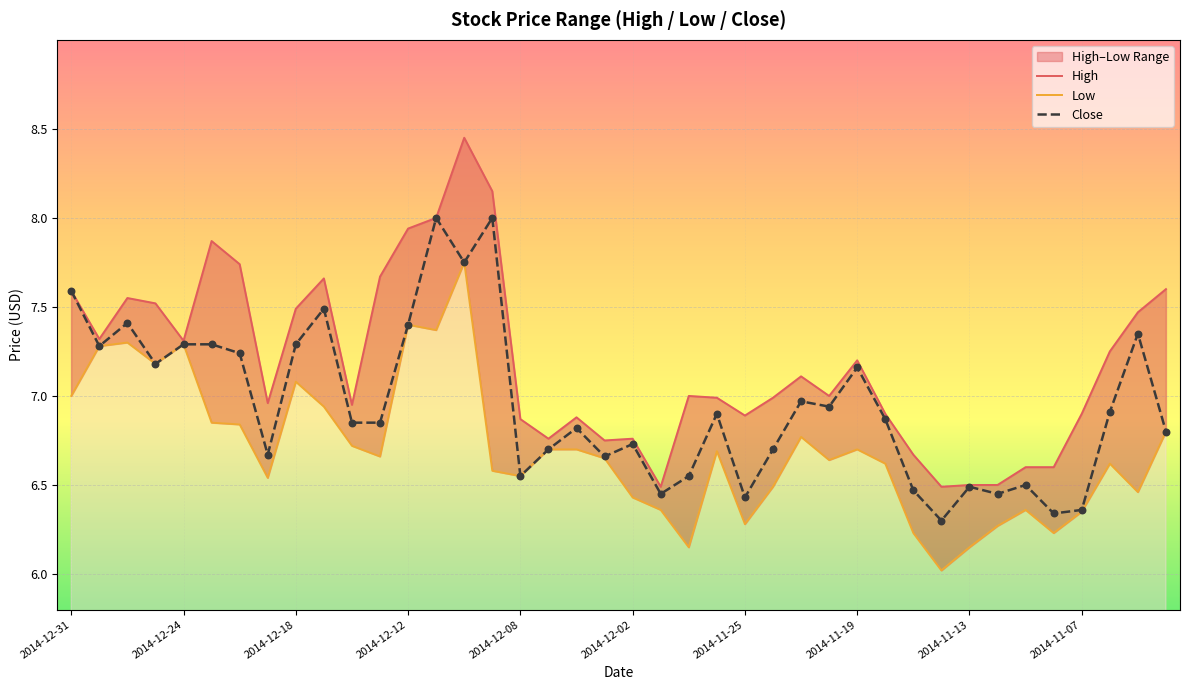

At how many categories does at least one series exceed 7?

19